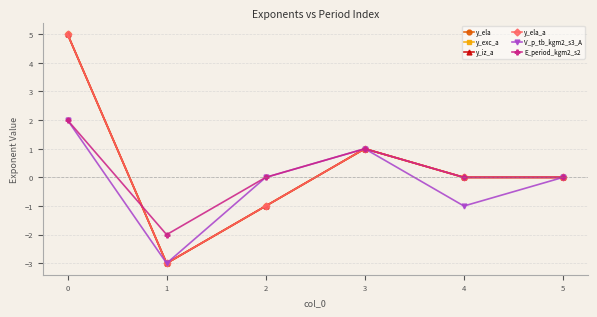

True or false: V_p_tb_kgm2_s3_A has a value of 0 at 4.

False